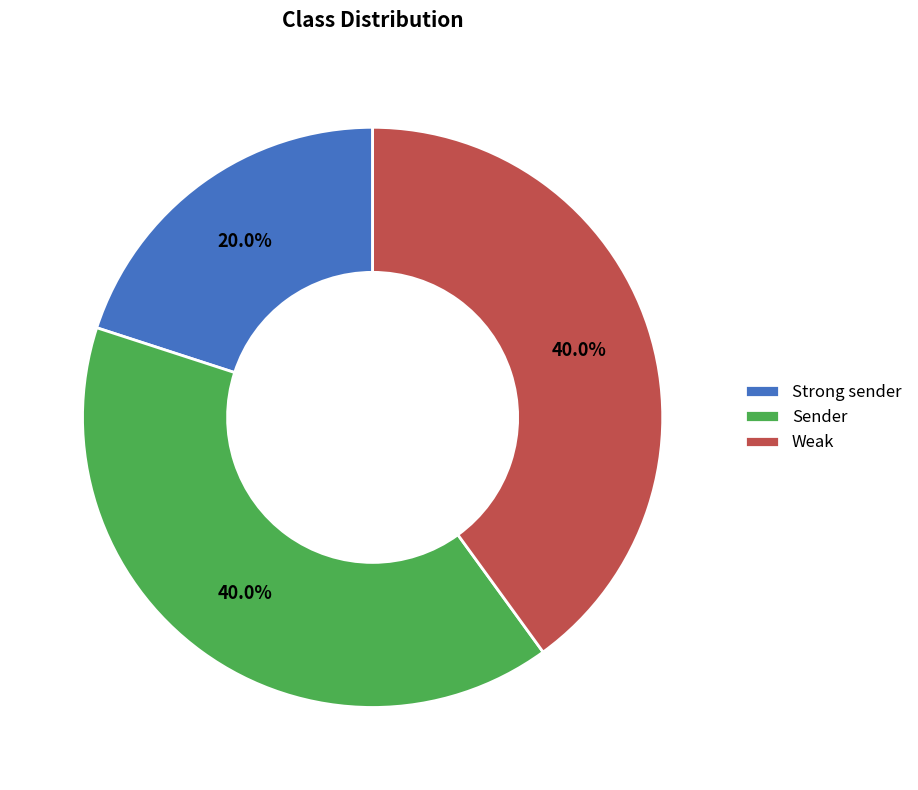

Is there a majority slice in this chart?

No